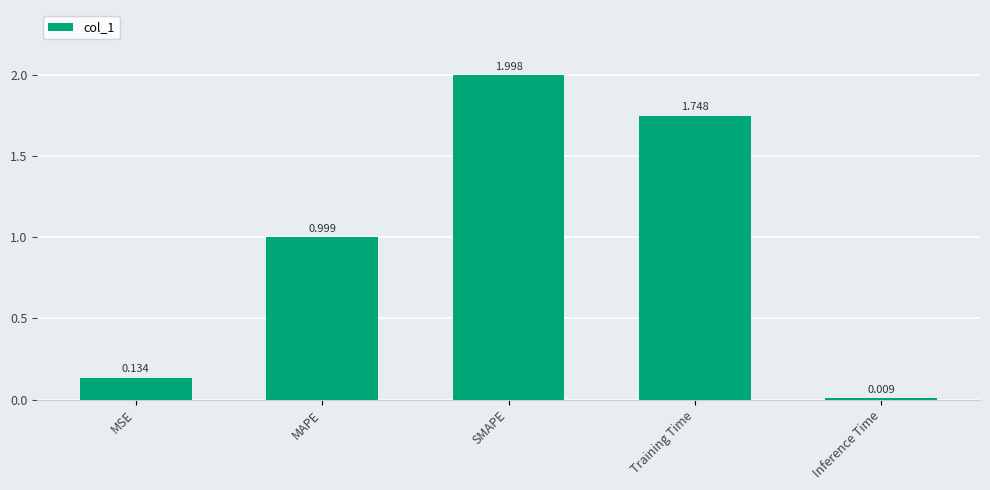

List the labels in order of value, smallest first.

Inference Time, MSE, MAPE, Training Time, SMAPE